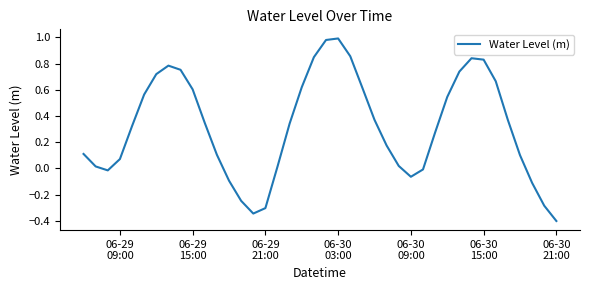

What is the difference between the maximum and minimum values?

1.4